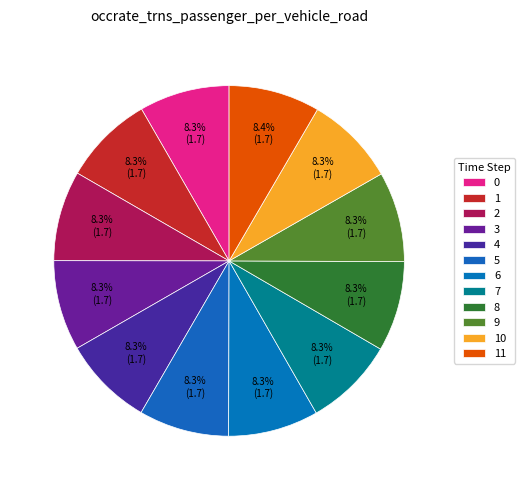

Count the number of slices in the pie.

12